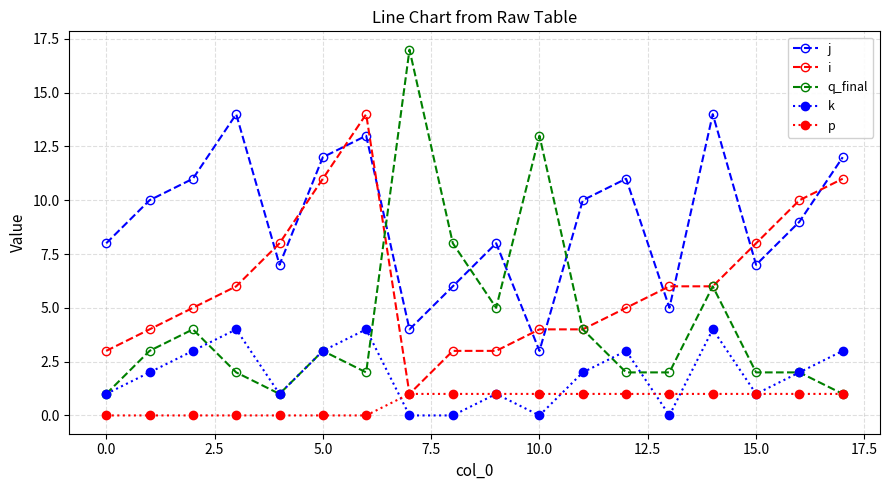

What is the difference between the maximum and minimum values in the p series?

1